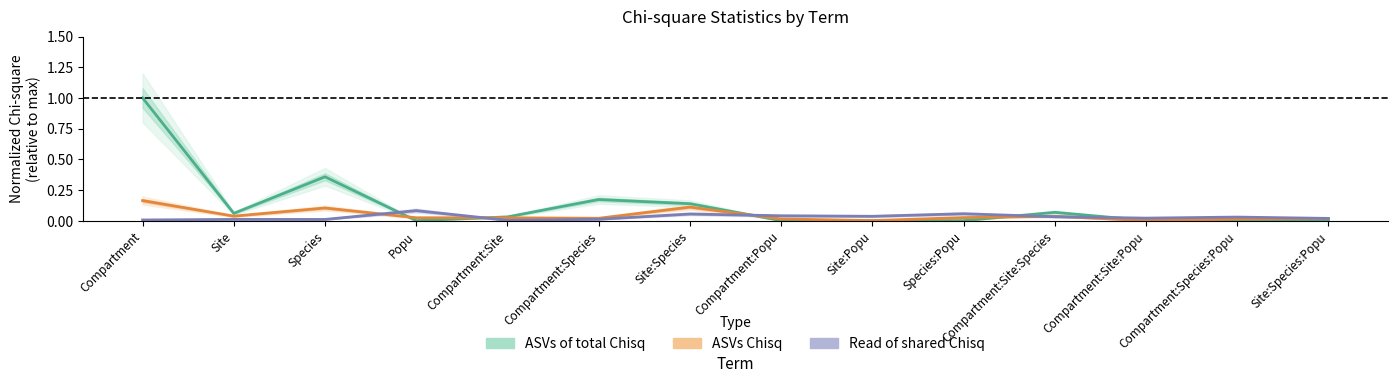

At which label does ASVs Chisq reach its peak?

Compartment